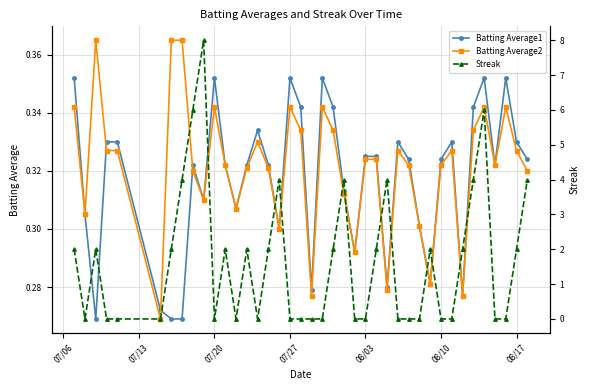

What are all the series names shown in the legend?

Batting Average1, Batting Average2, Streak